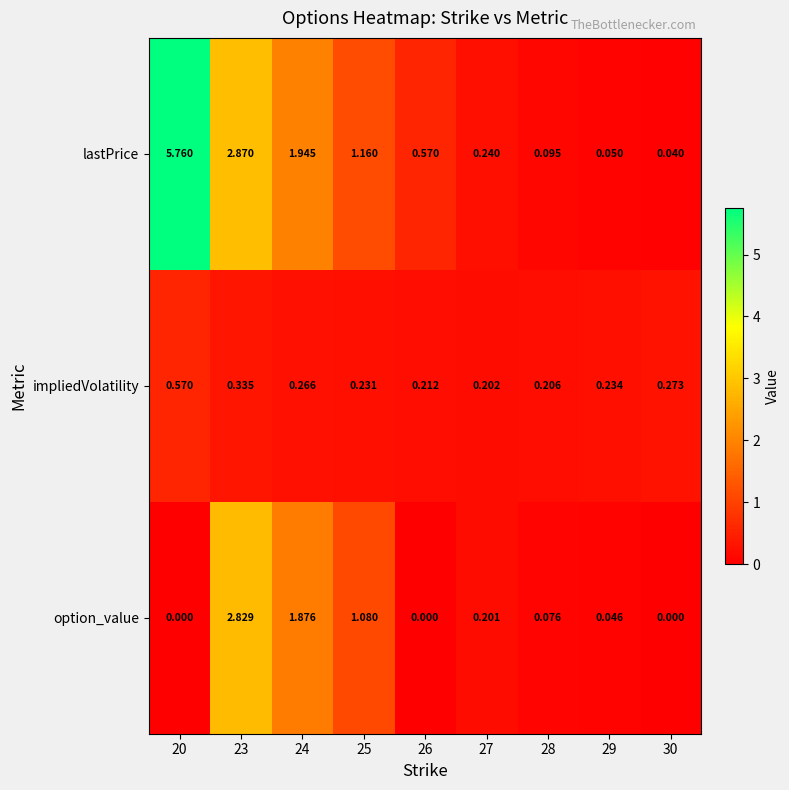

What is the total value across all series at 23?

6.0